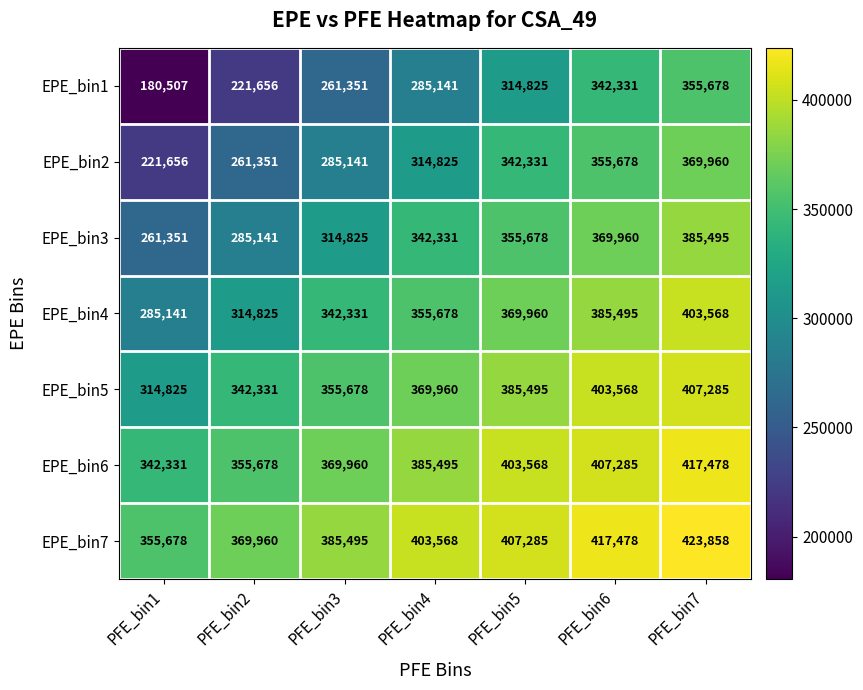

What is the sum of all EPE_bin5 values?

2579142